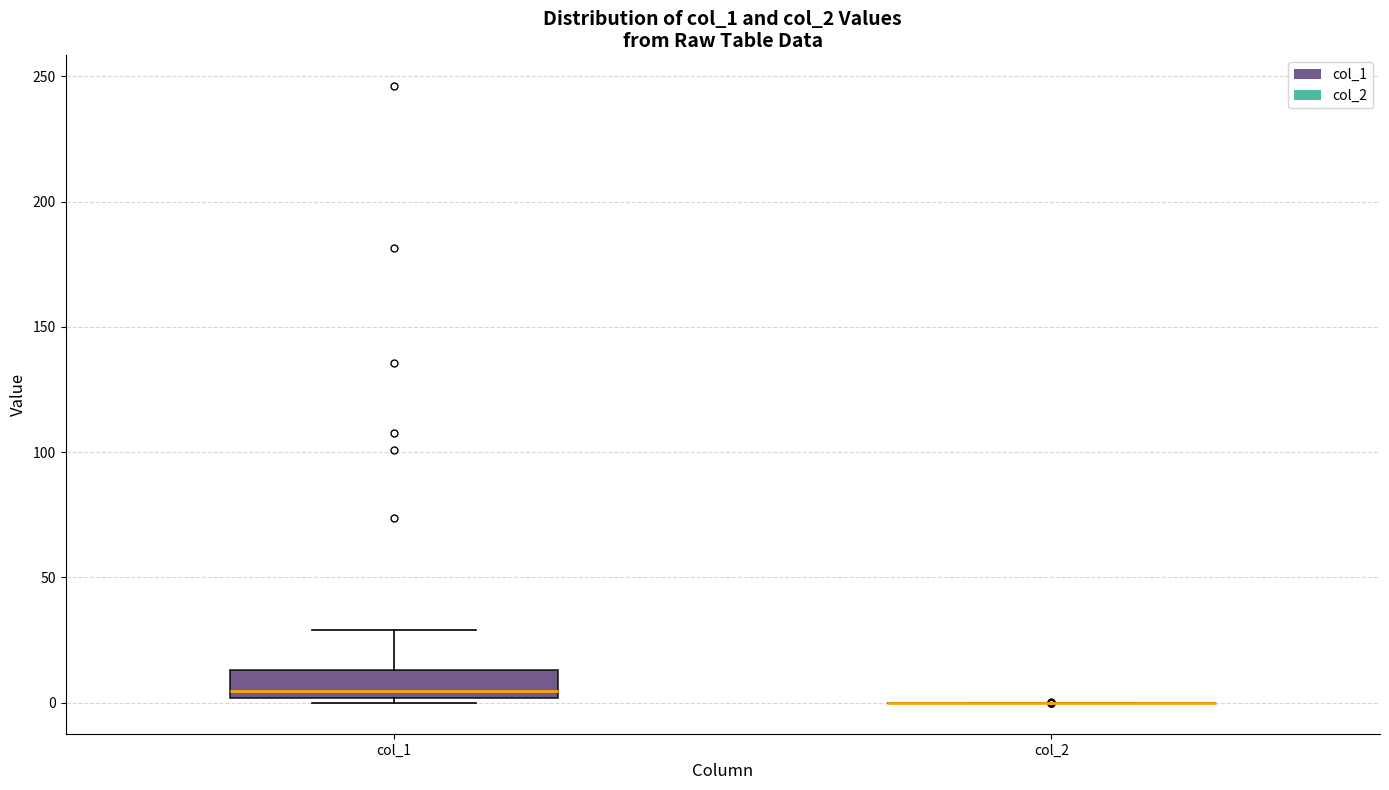

Reading left to right, transcribe this box plot: for each box, give where its median line is, the range the box spans, and where its two whiskers end, as read against the y-axis. The values are not printed on the chart, so give them approximately, as read against the axis.

col_1: median 5, box 0 to 15, whiskers 0 (just below the box's lower edge) to 30
col_2: box collapsed to a line at 0, whiskers 0 to 0